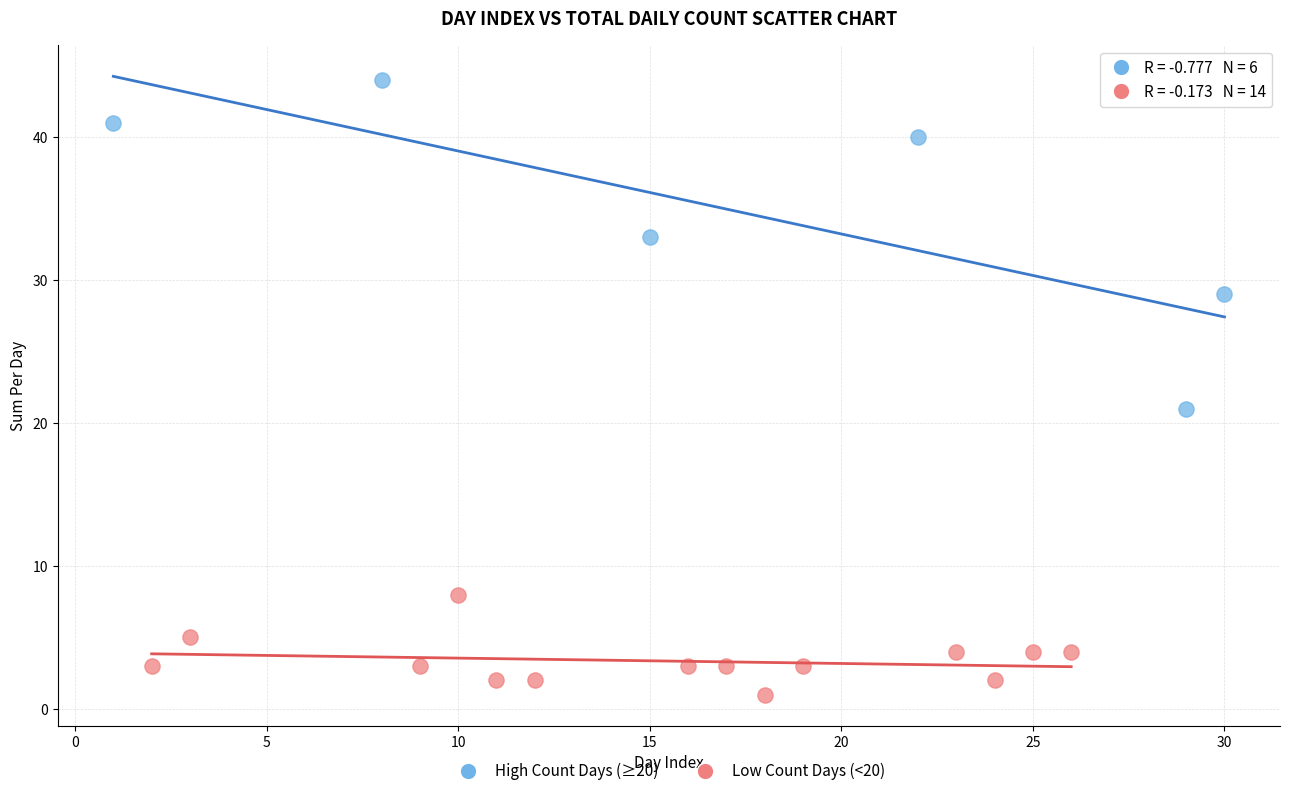

Which series reaches the maximum Y coordinate?

High Count Days (≥20)